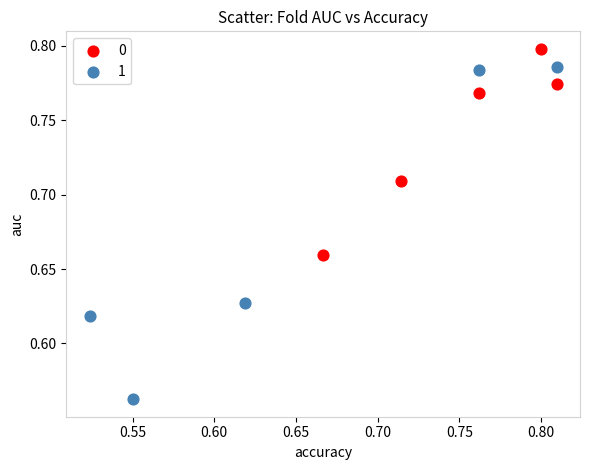

What are all the series names shown in the legend?

0, 1